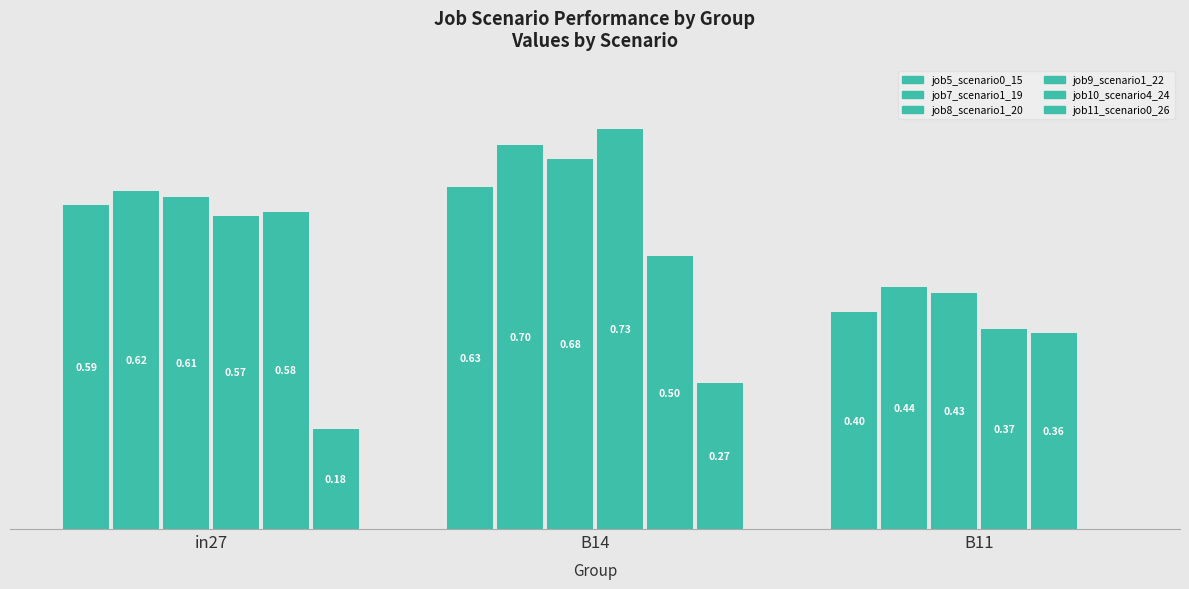

Does the chart contain stacked bars?

No